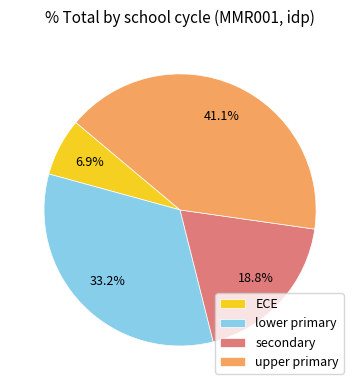

Between ECE and secondary, which is larger?

secondary